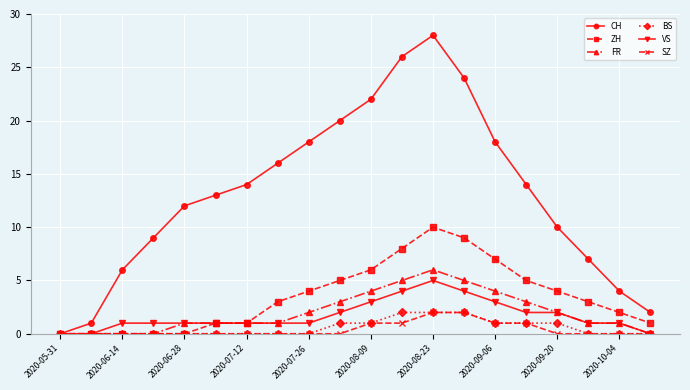

What is the value of the CH point at the 11th from the left?

22